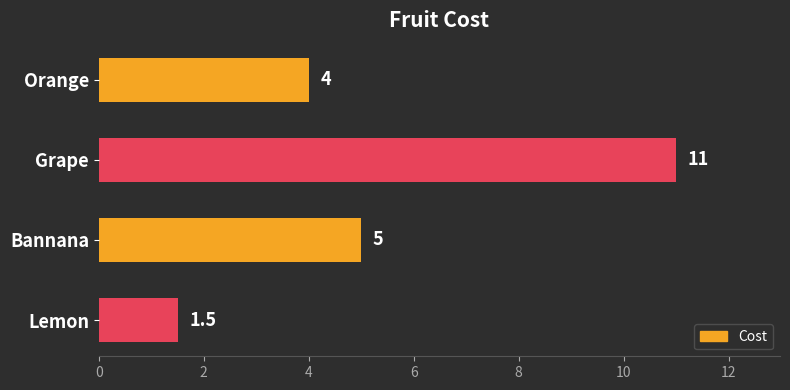

Between Bannana and Grape, which is larger?

Grape